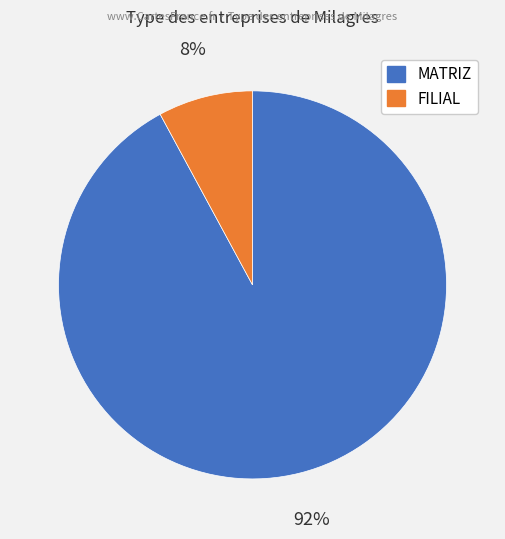

To the nearest percent, what is the difference between the FILIAL and MATRIZ slice percentages?

84%